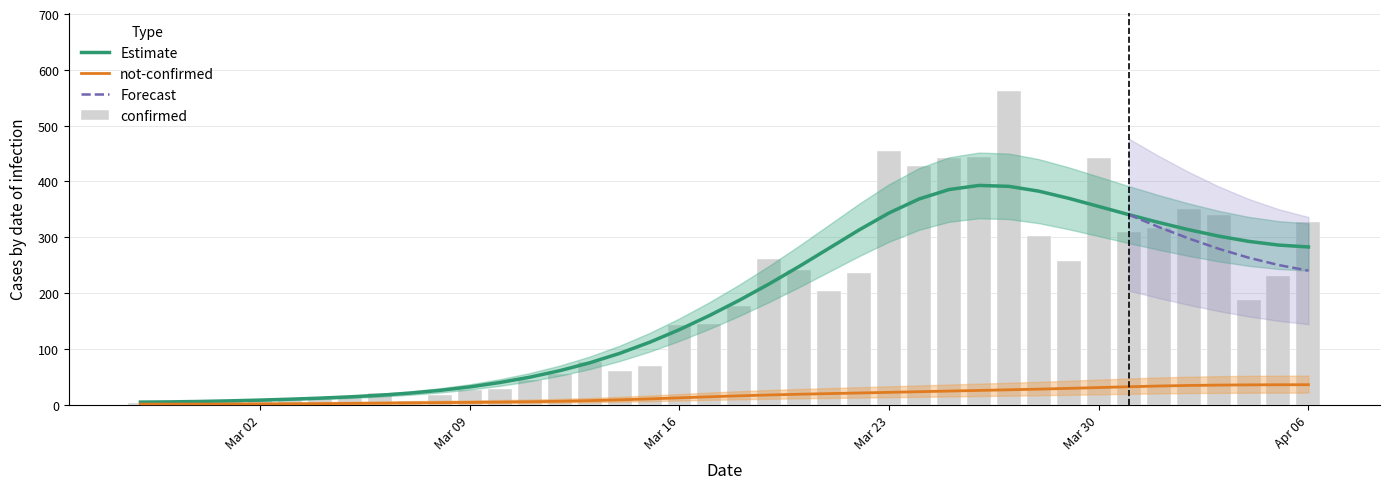

Where is the data nearest to the value 281?

2020-03-19